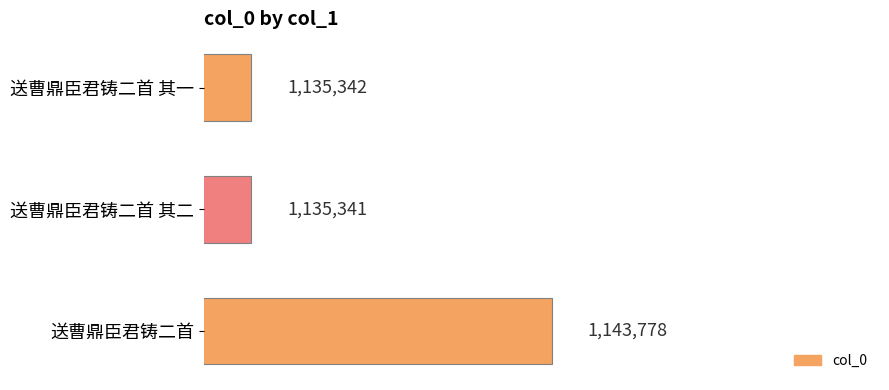

Which category has the highest value across all series?

送曹鼎臣君铸二首